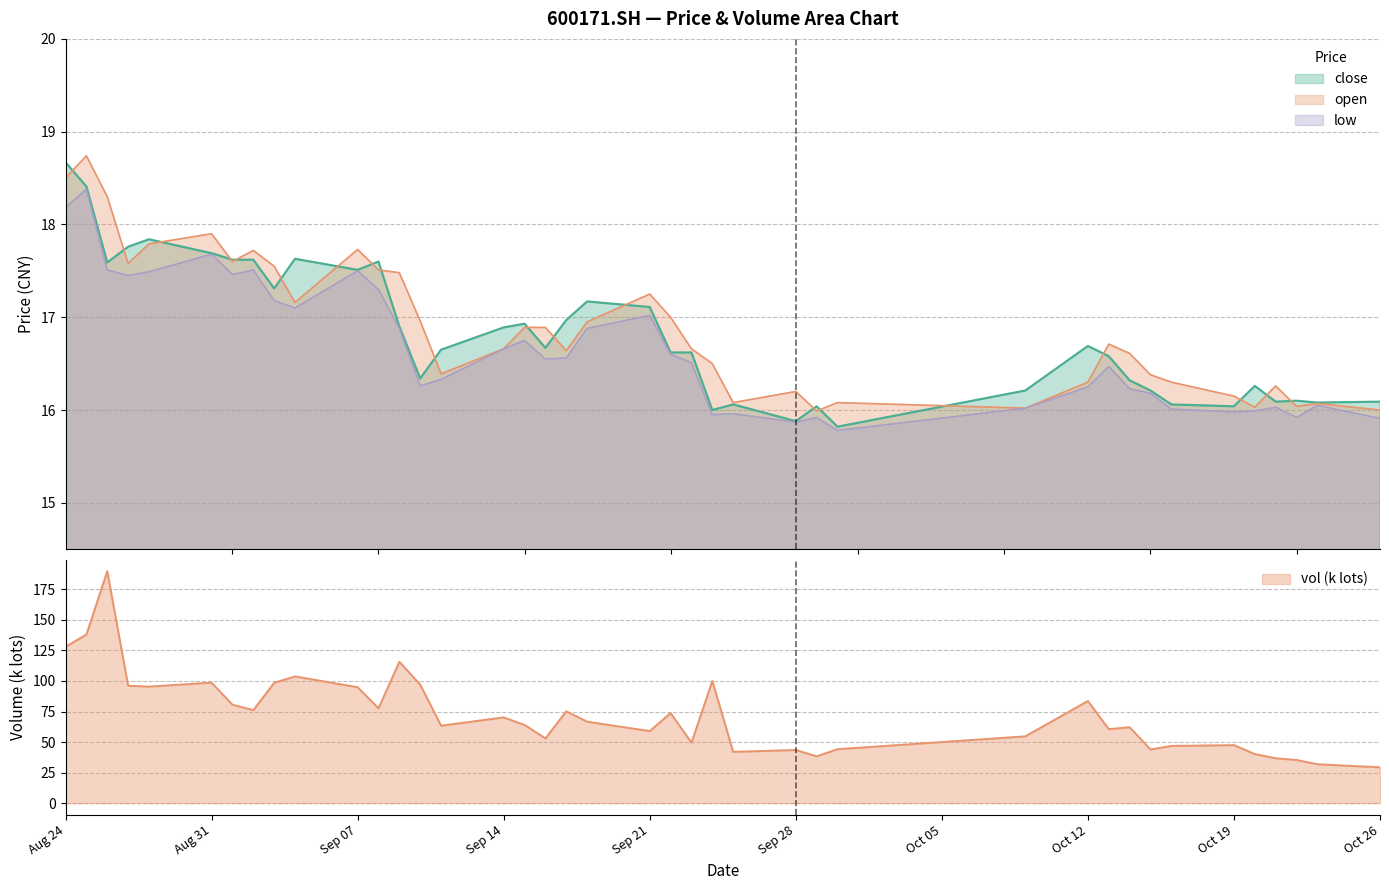

Where is close nearest to the value 17?

20200917